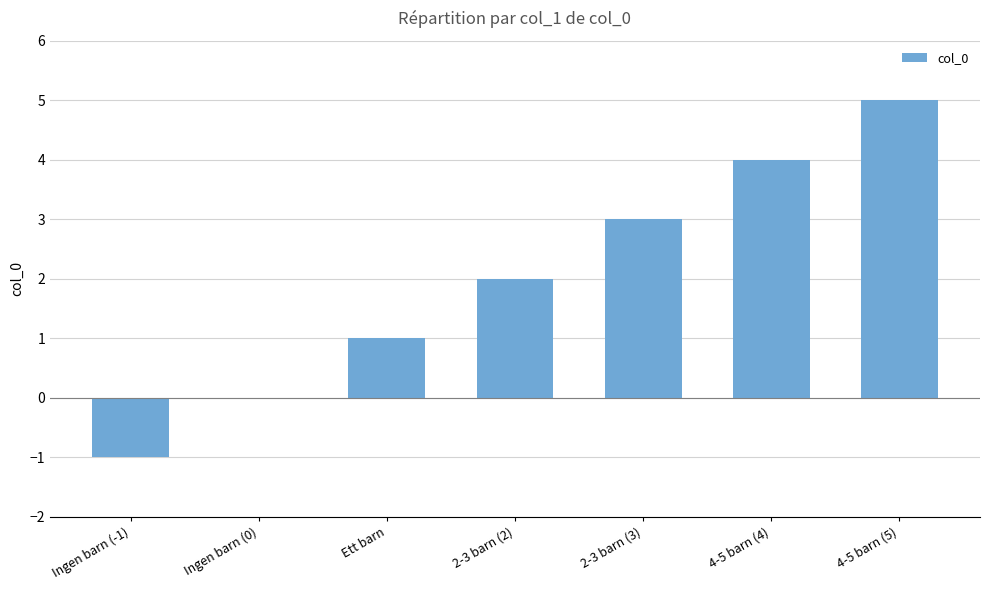

Reading left to right, extract all data points from this chart.

-1	0	1	2	3	4	5